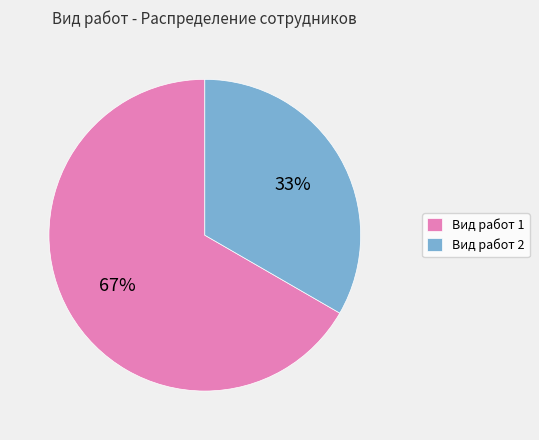

Combined, do Вид работ 2 and Вид работ 1 account for over 50%?

Yes